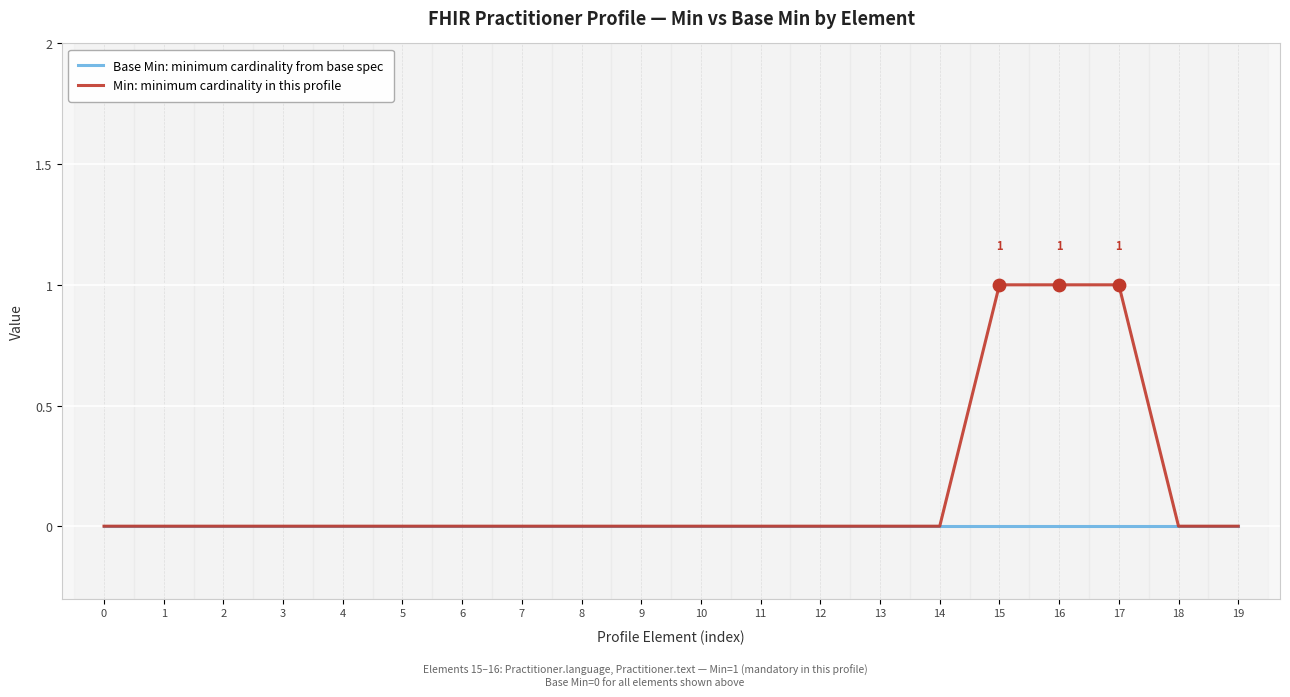

Which series has the widest spread of values?

Min: minimum cardinality in this profile